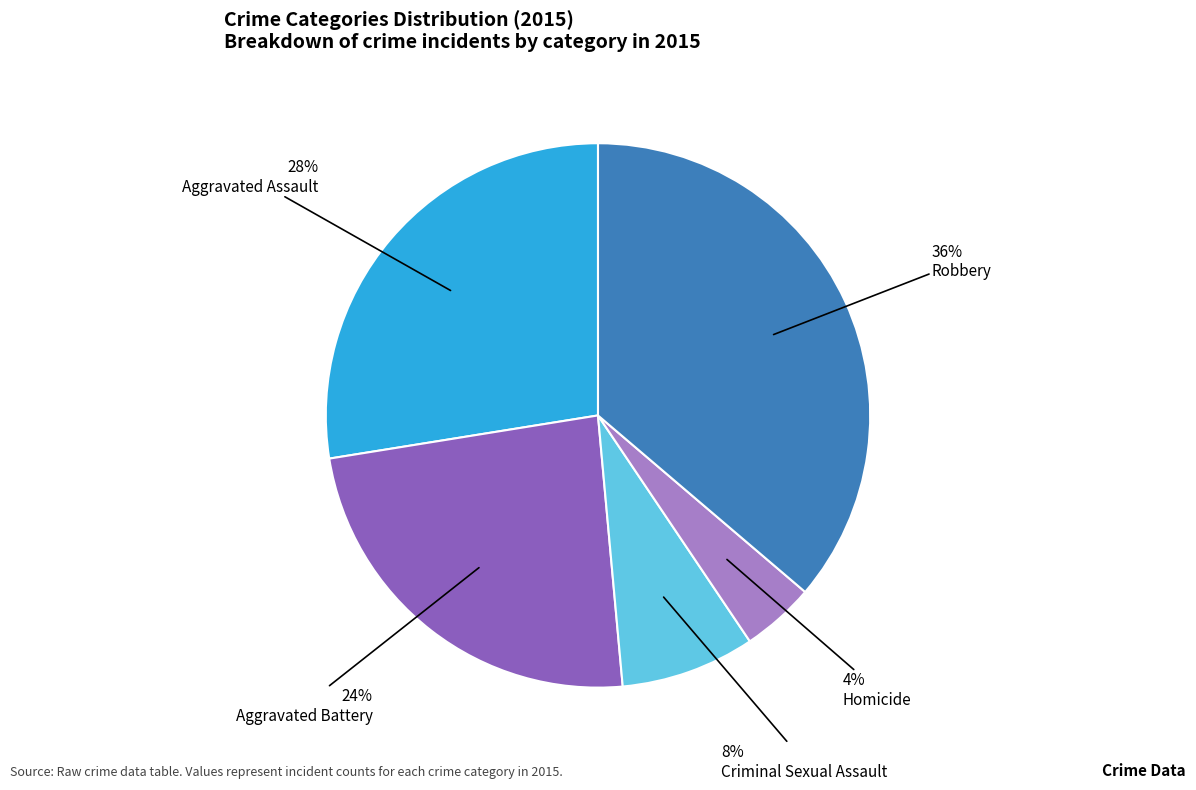

Does any single category account for the majority?

No